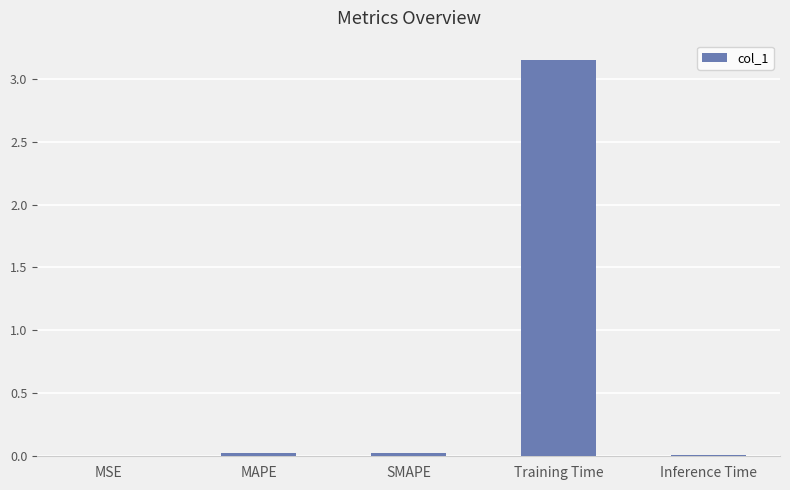

What is the change in value from SMAPE to Training Time?

+3.1